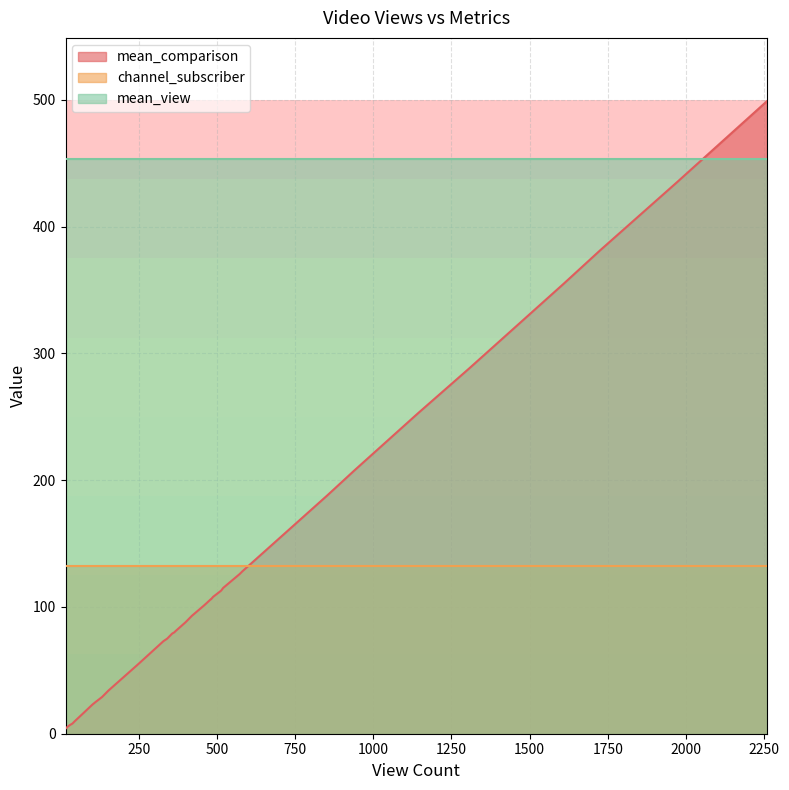

Which has a higher value, 19 or 21?

21